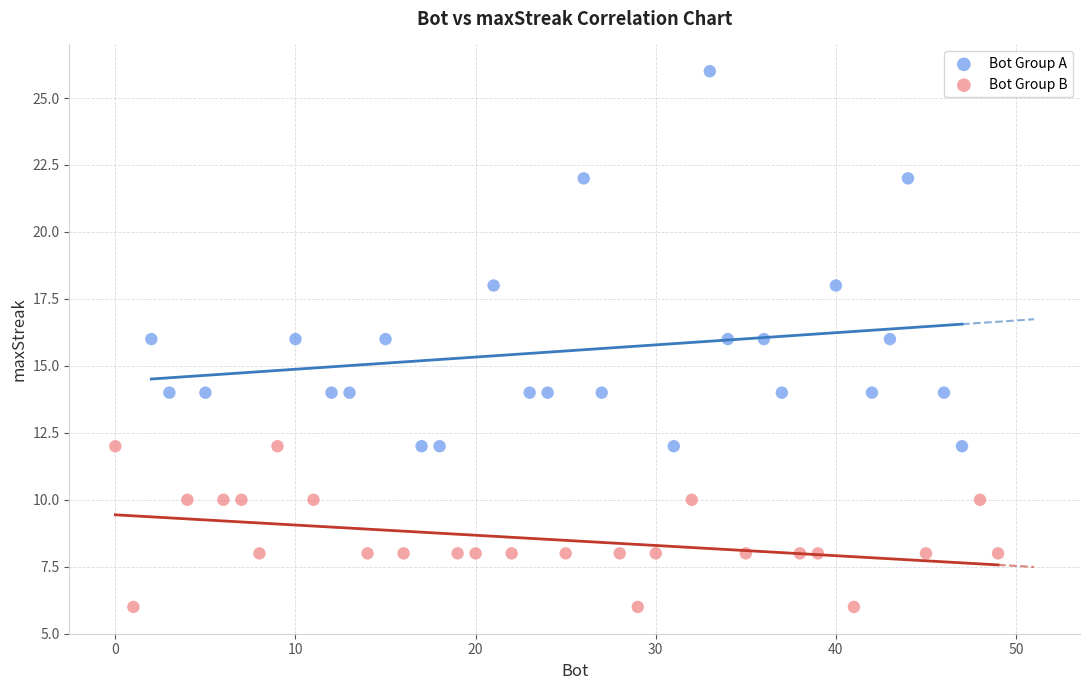

Which series has the largest Y range (max minus min)?

Bot Group A